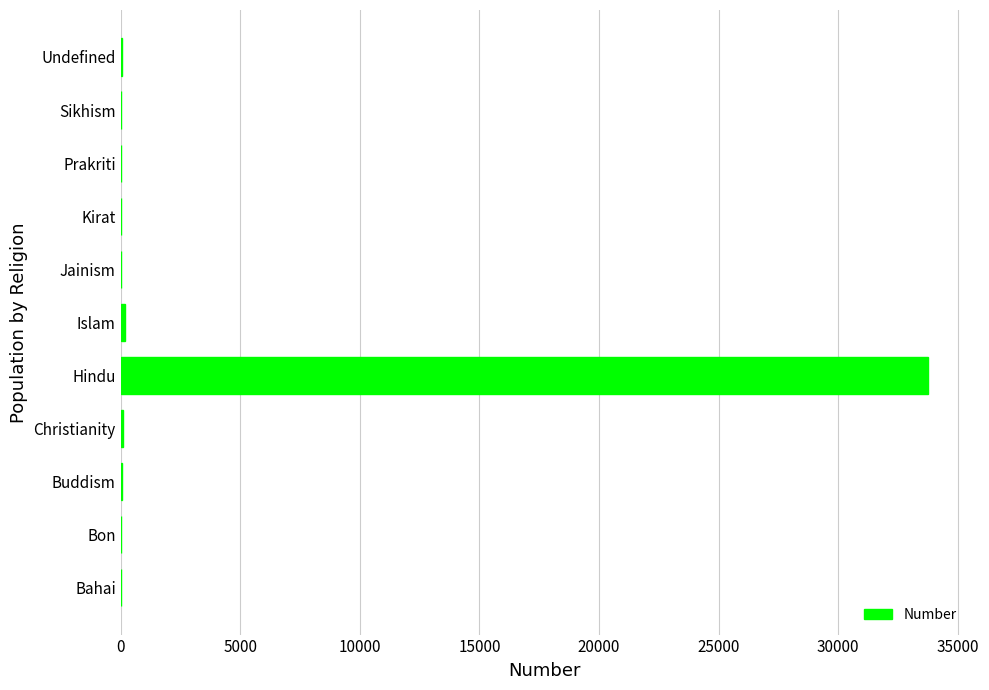

What is the sum of all values?

34128